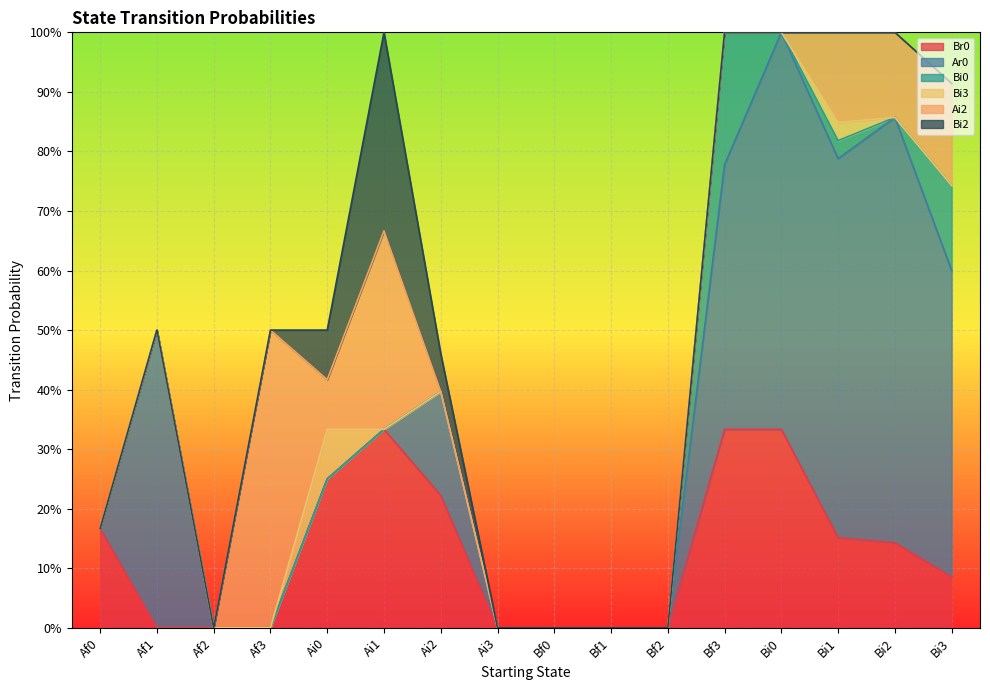

Is it true that Br0 equals 0.4 at Ai0?

False